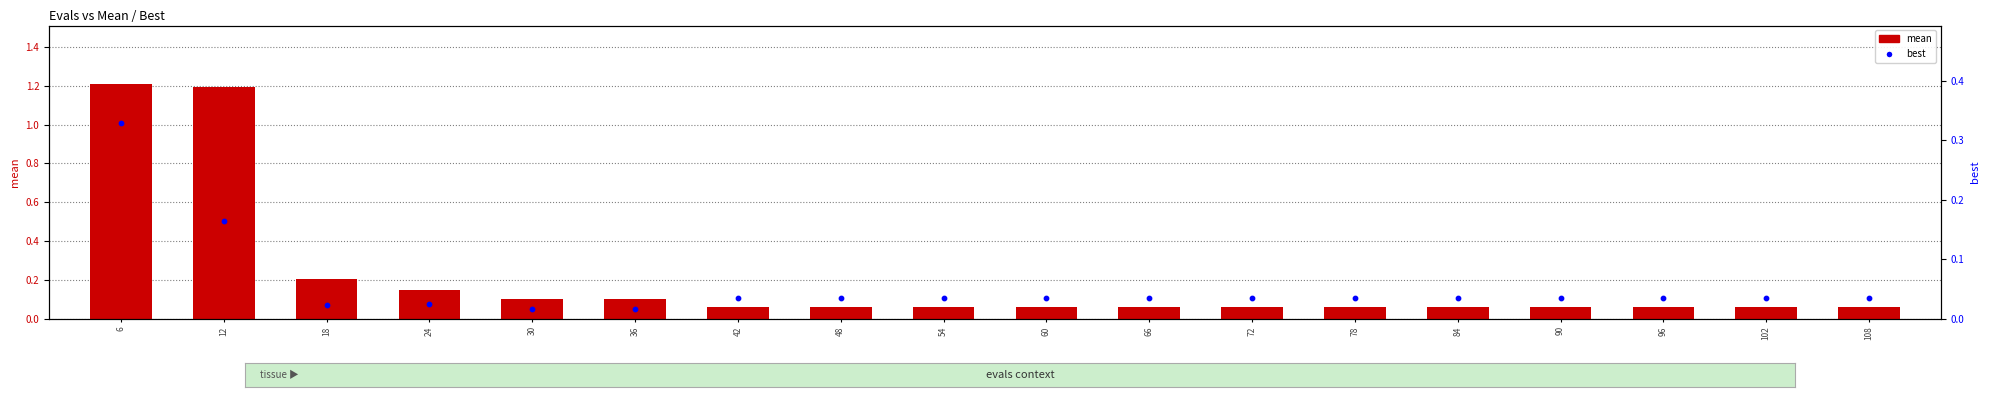

Which series reaches the minimum Y coordinate?

best